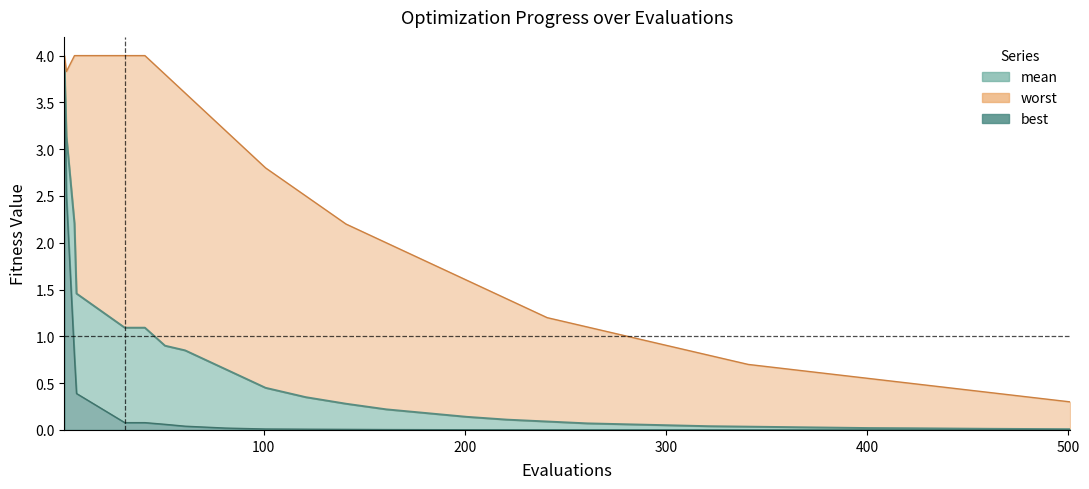

What are all the series names shown in the legend?

mean, worst, best